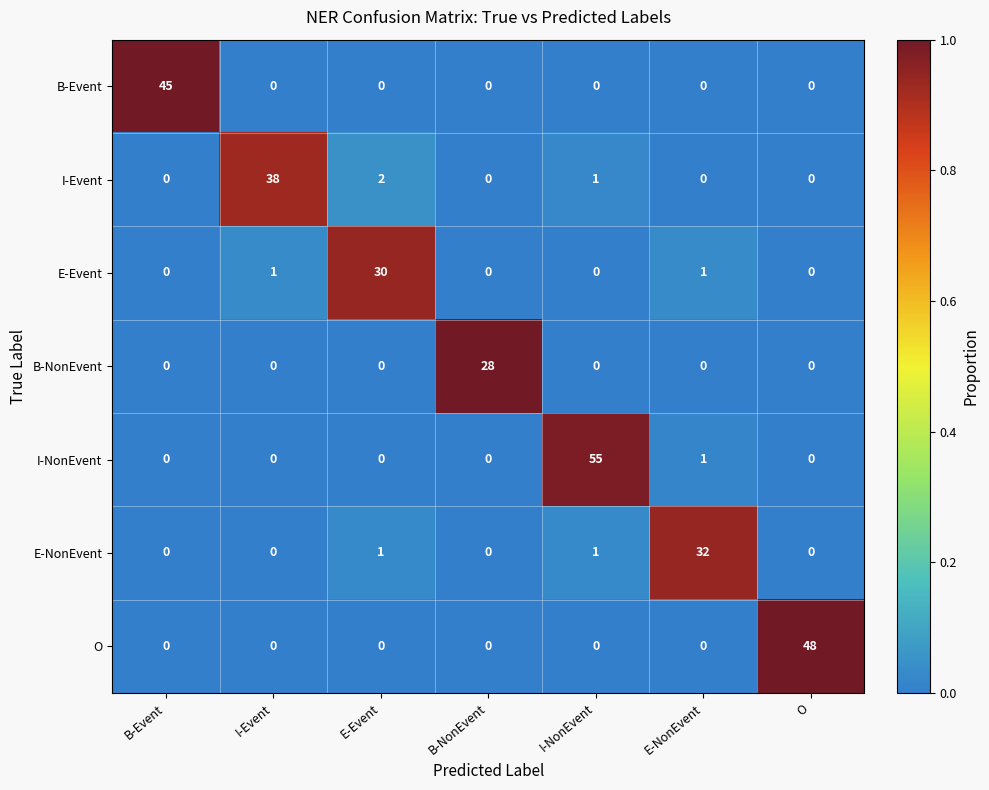

What is the maximum value shown in the chart?

55